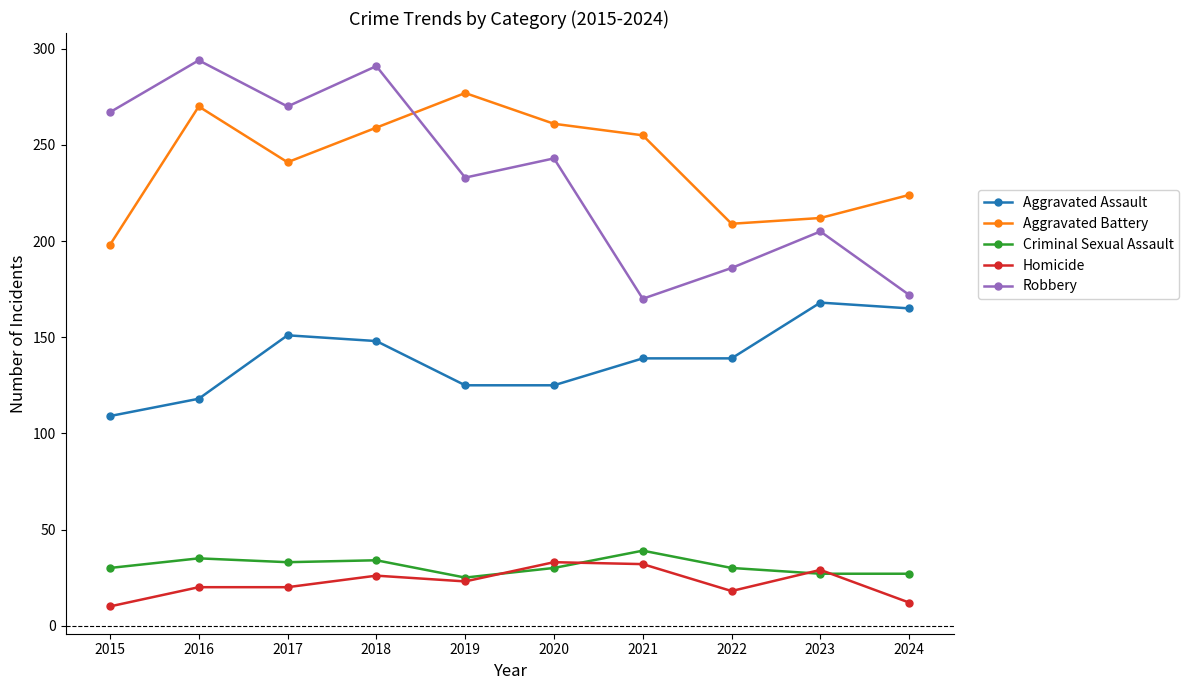

Read the Robbery value at 2017, to the nearest 50.

250